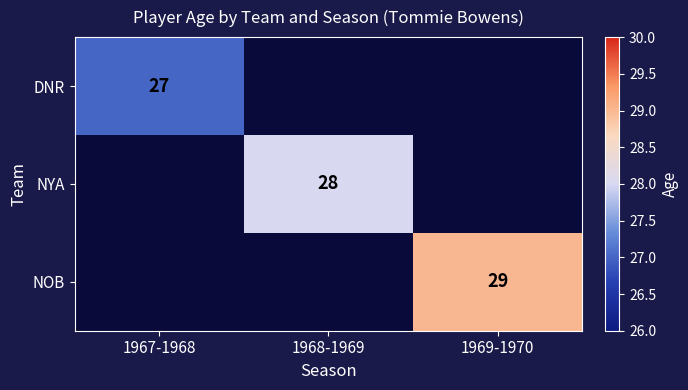

Is it true that DNR equals 42 at 1967-1968?

False